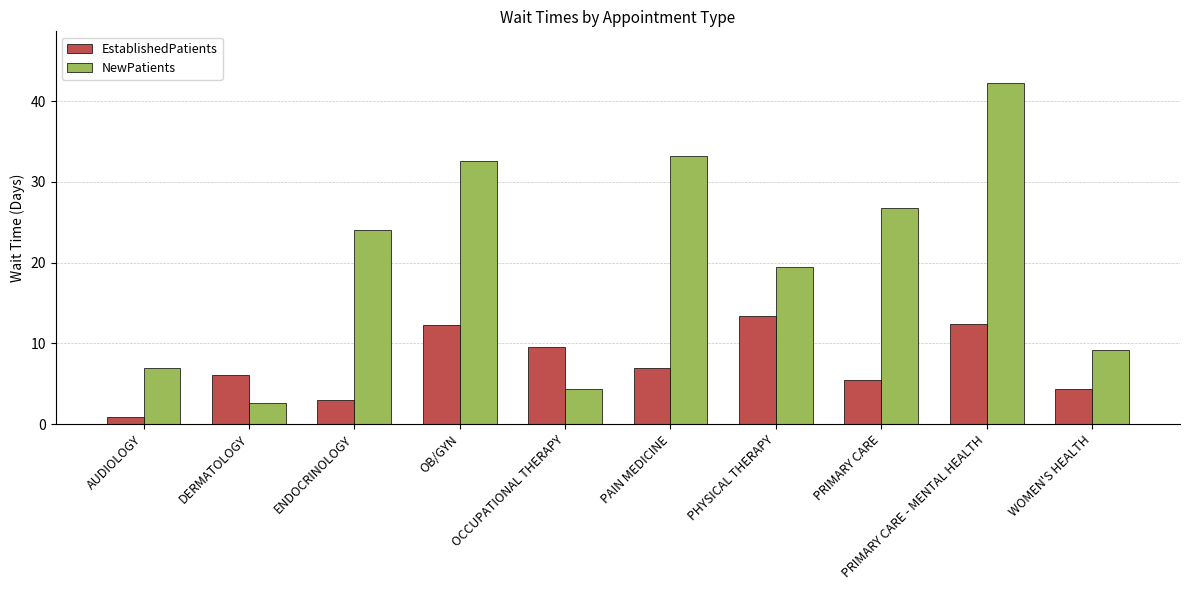

Is the value of EstablishedPatients at WOMEN'S HEALTH greater than the value of NewPatients at PRIMARY CARE - MENTAL HEALTH?

No